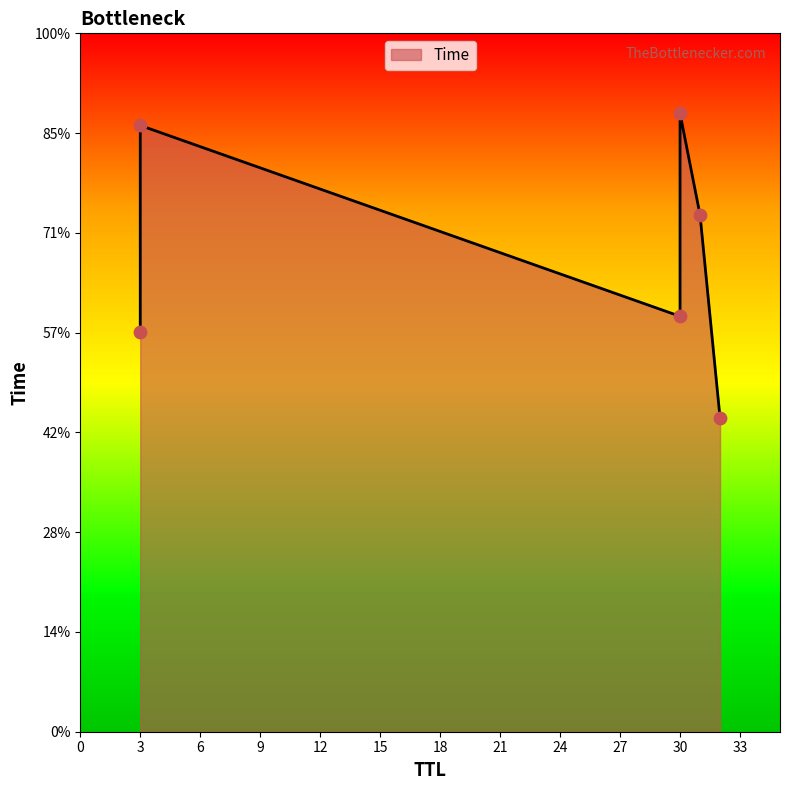

Between 30 and 32, which is larger?

30